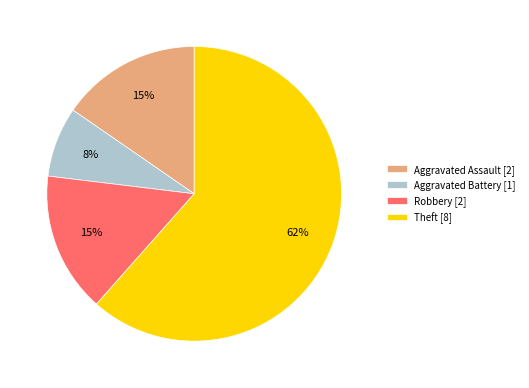

Which category has the smallest portion of the pie?

Aggravated Battery [1]